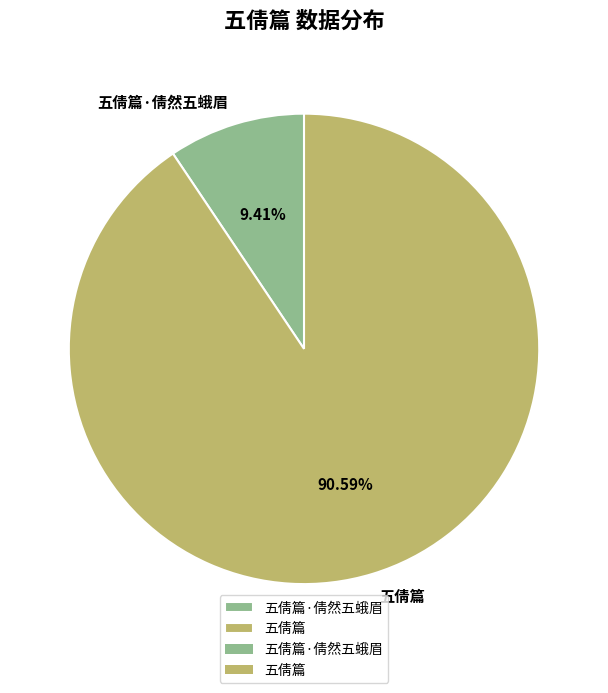

To the nearest percent, what is the average slice percentage?

50%